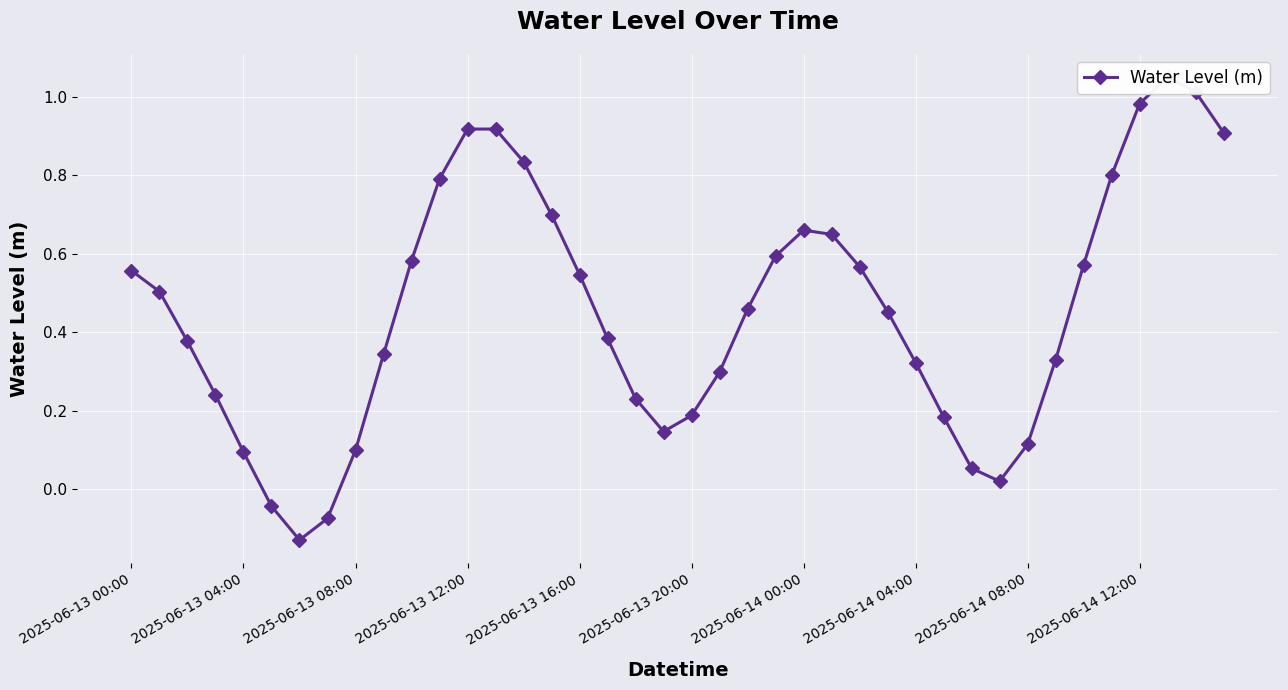

Approximately how many times larger is the value at 35 compared to 38?

0.8